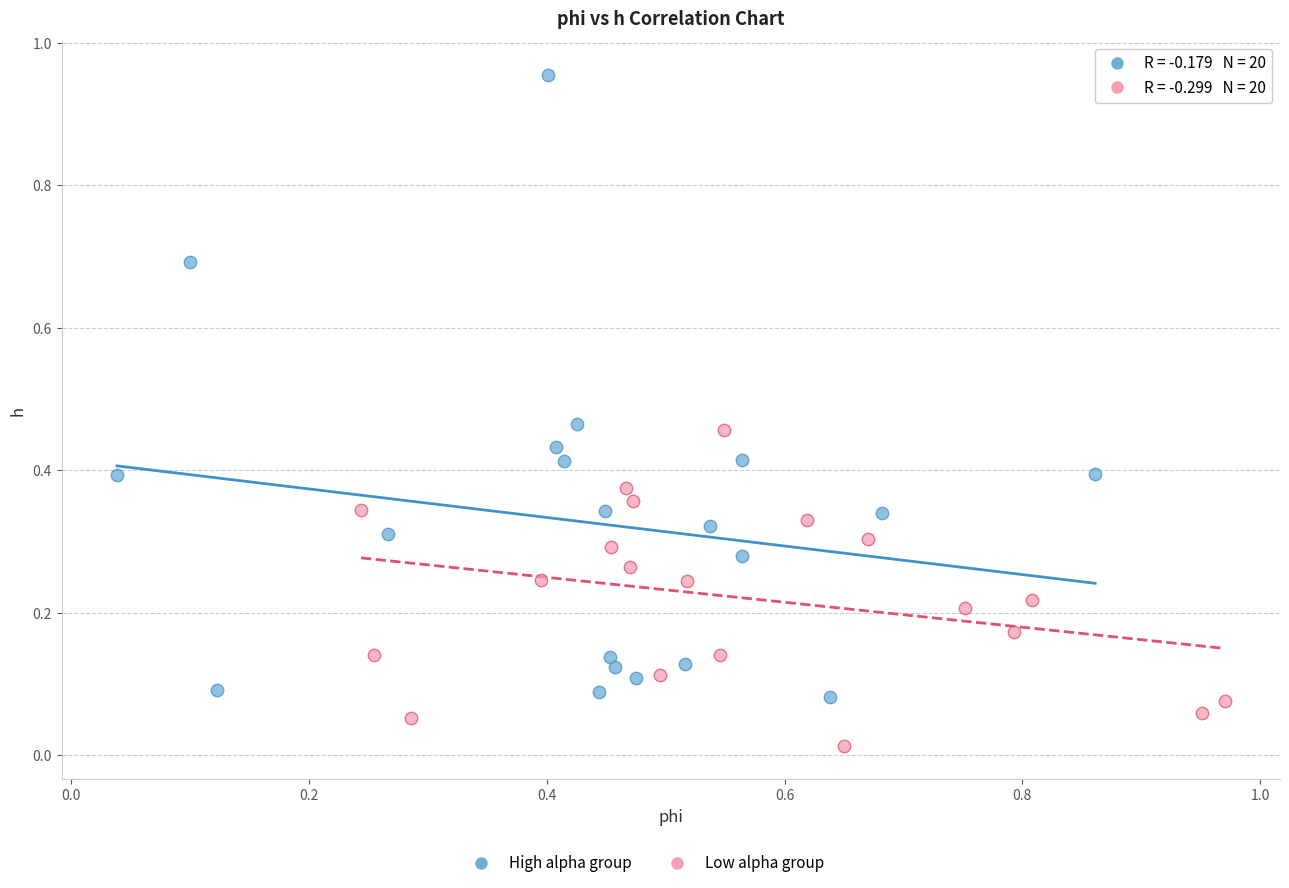

Which series contains the lowest Y value?

Low alpha group